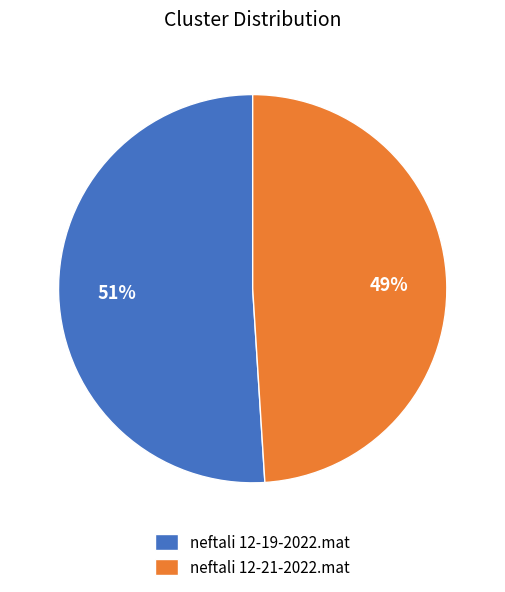

Do neftali 12-19-2022.mat and neftali 12-21-2022.mat together represent more than half of the pie?

Yes